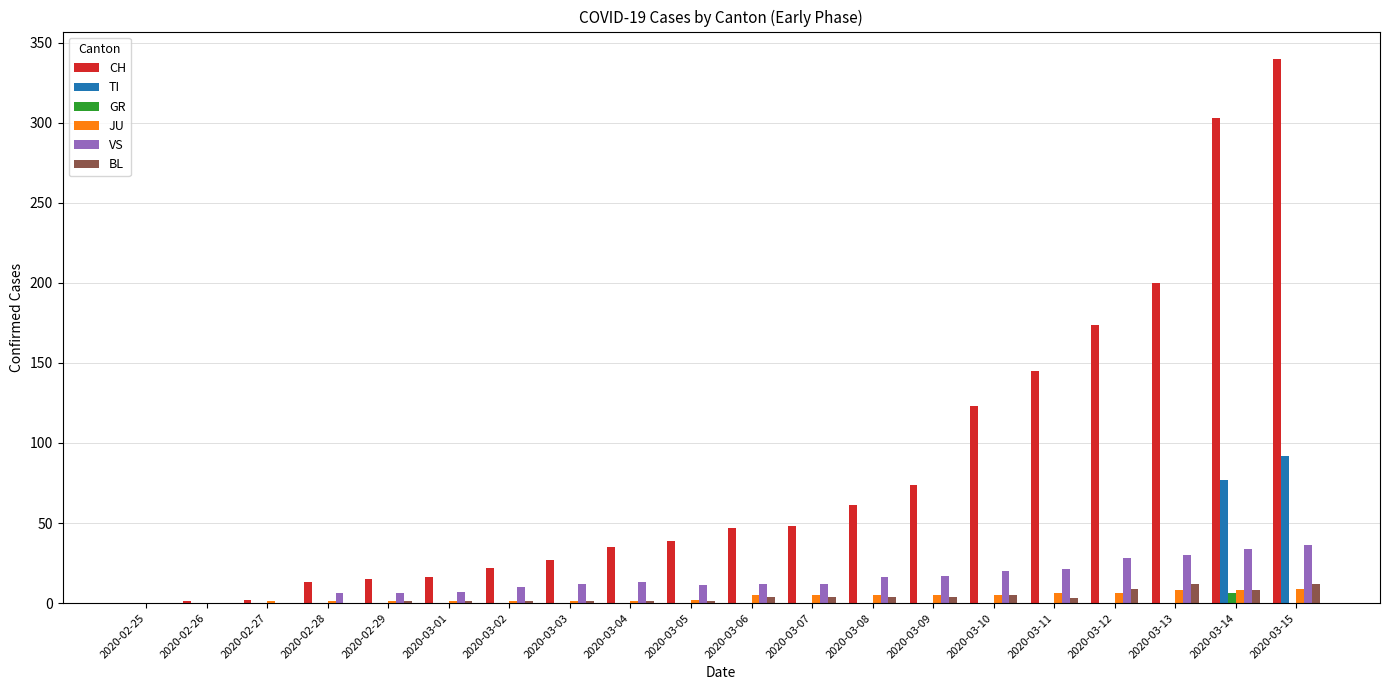

What is the maximum value shown in the chart?

340